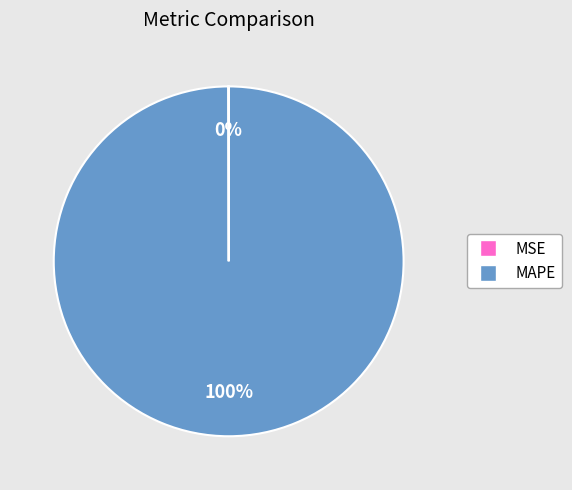

To the nearest percent, what is the average slice percentage?

50%